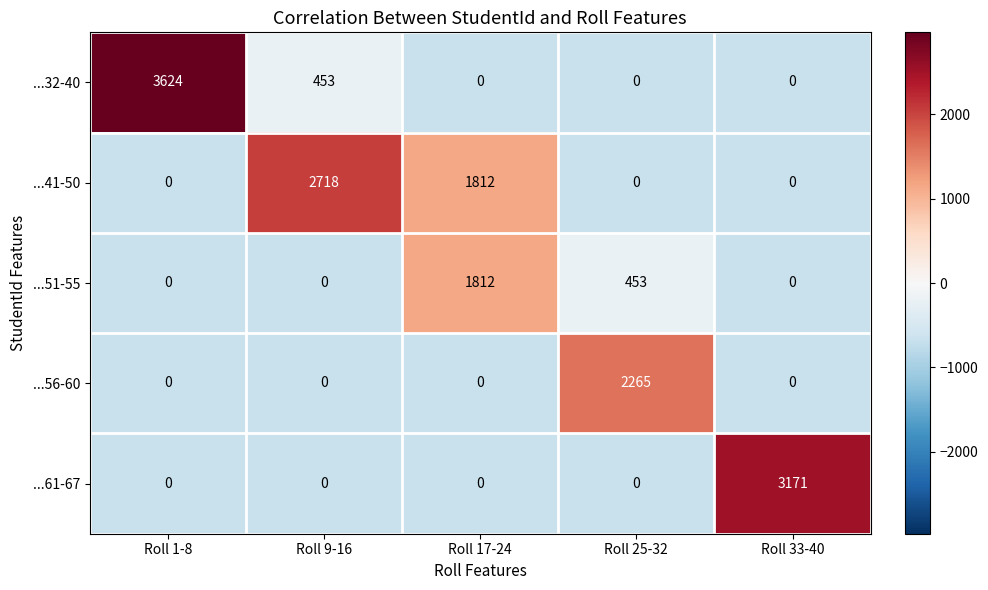

List the series in order of their peak value, lowest first.

...51-55, ...56-60, ...41-50, ...61-67, ...32-40